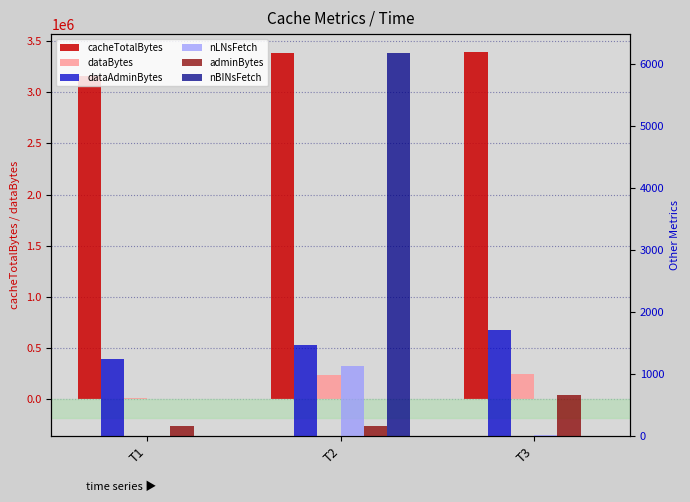

Between T3 and T2, which is larger?

T3